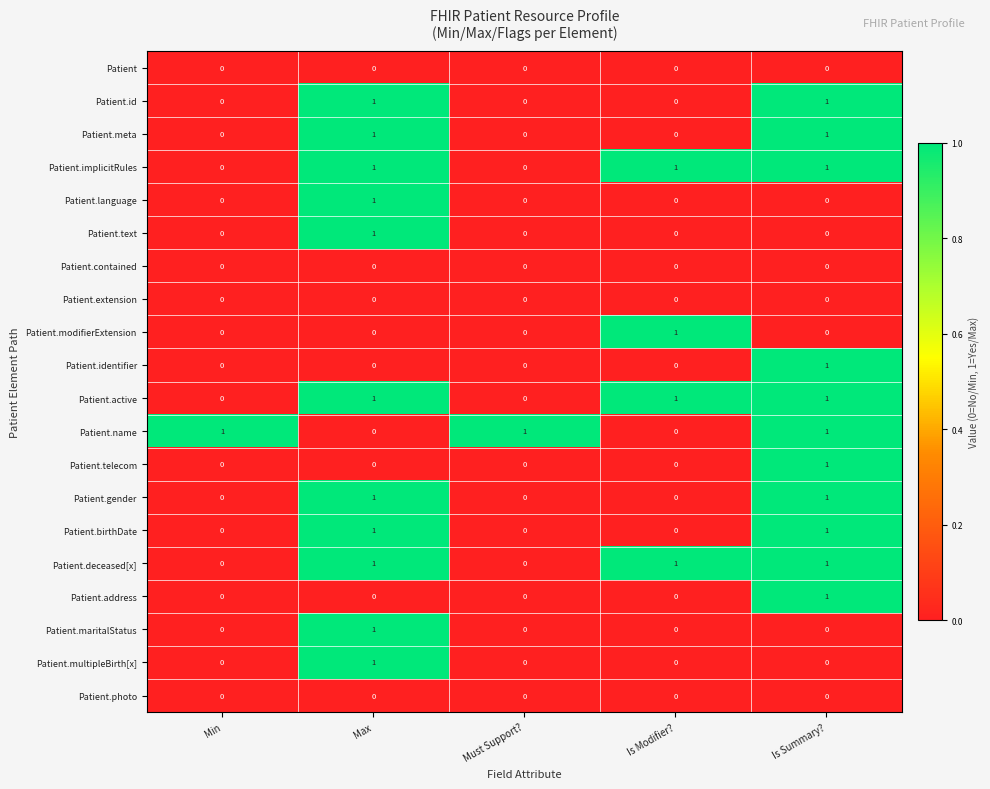

At how many categories does at least one series exceed 0?

5